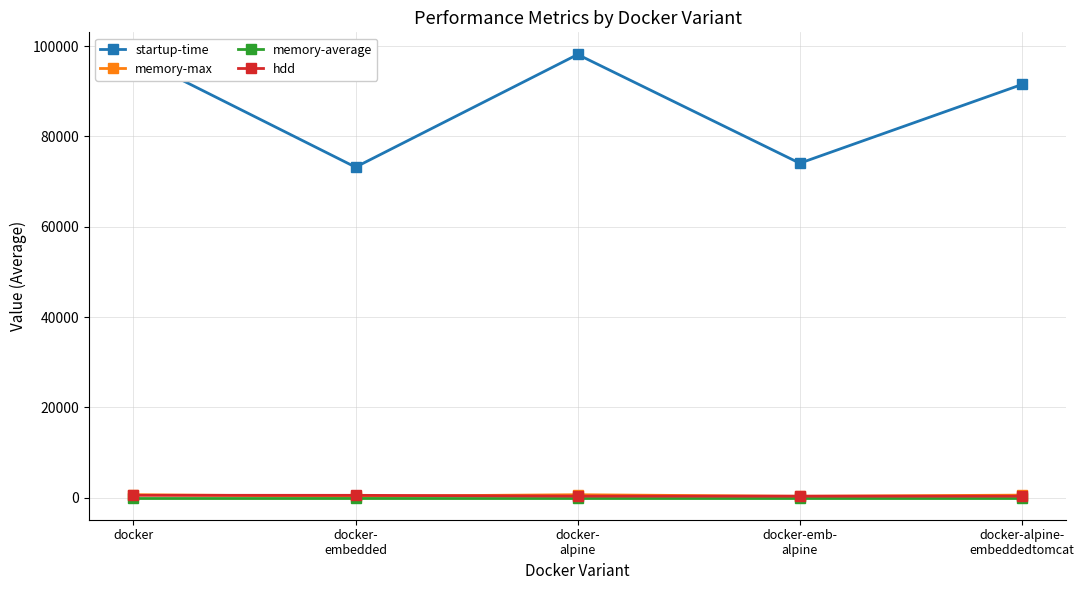

True or false: startup-time and memory-average cross at least once.

False